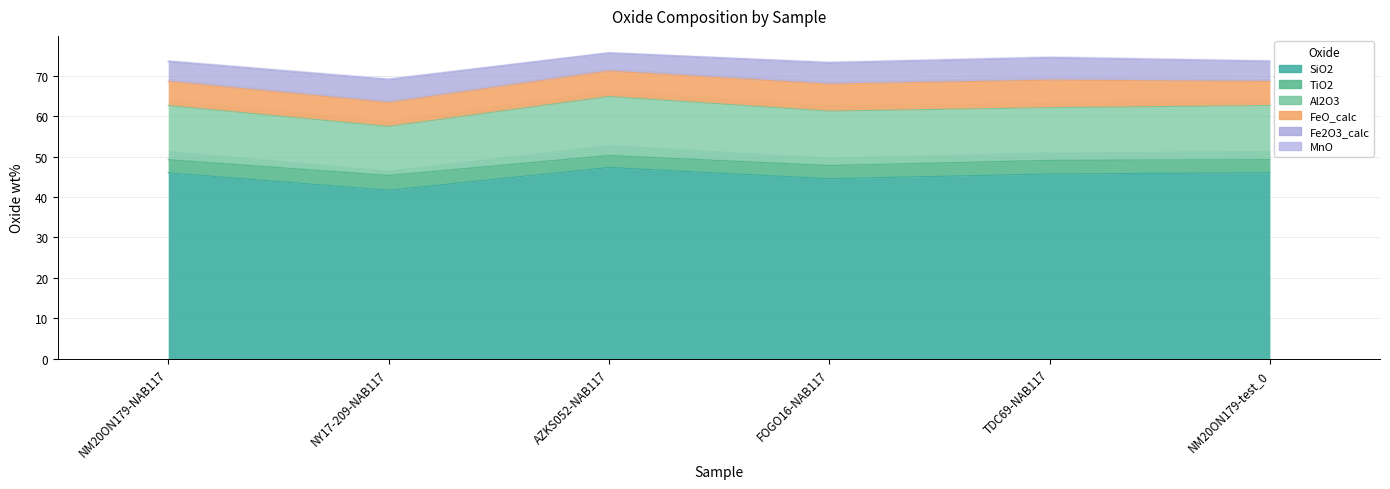

What are all the series names shown in the legend?

SiO2, TiO2, Al2O3, FeO_calc, Fe2O3_calc, MnO